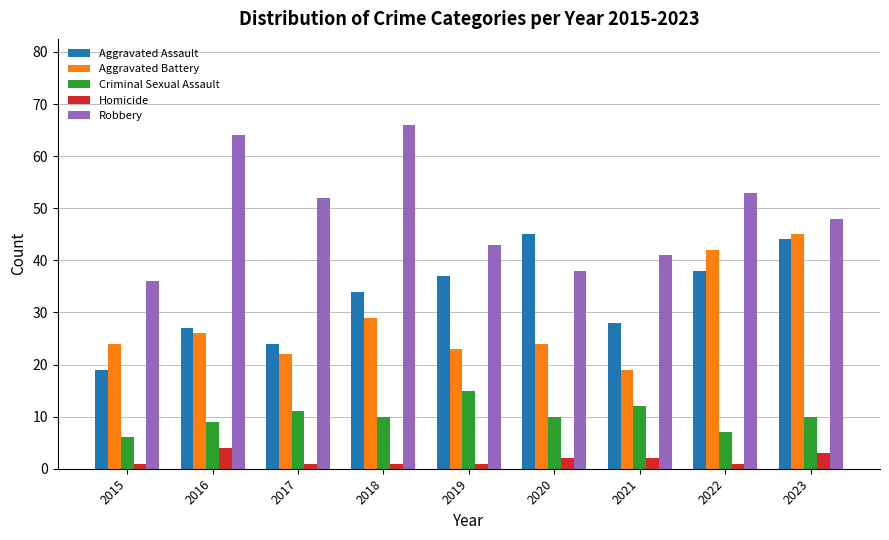

What is the lowest value of the Aggravated Assault series?

19